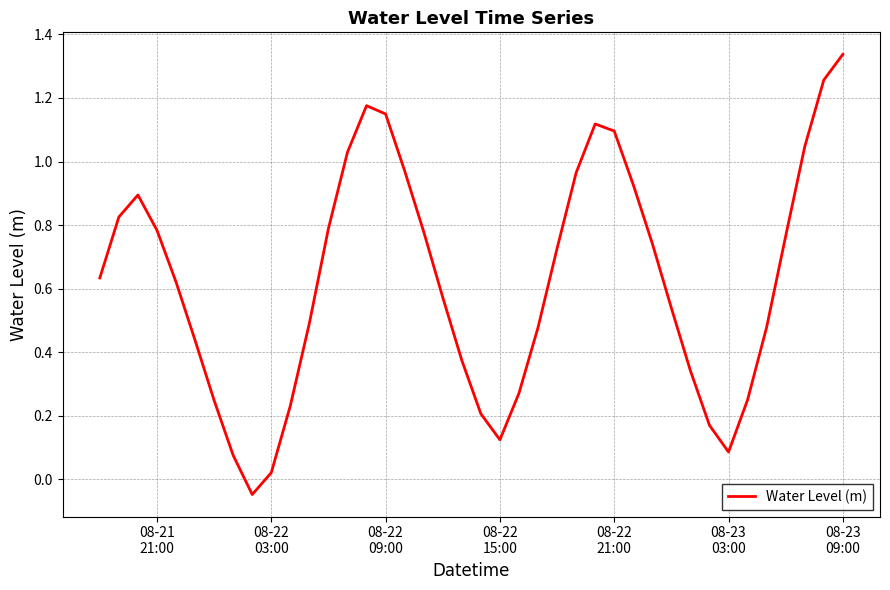

What is the difference between the maximum and minimum values?

1.4